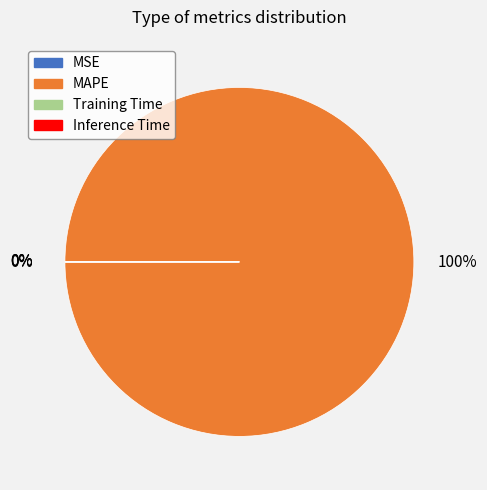

What is the majority slice?

MAPE